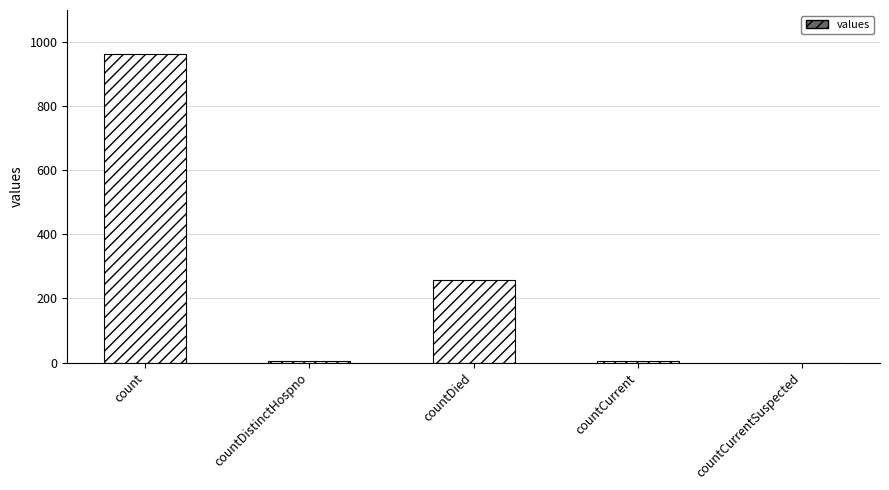

Reading right to left, extract all data points from this chart.

0	6	256	6	964